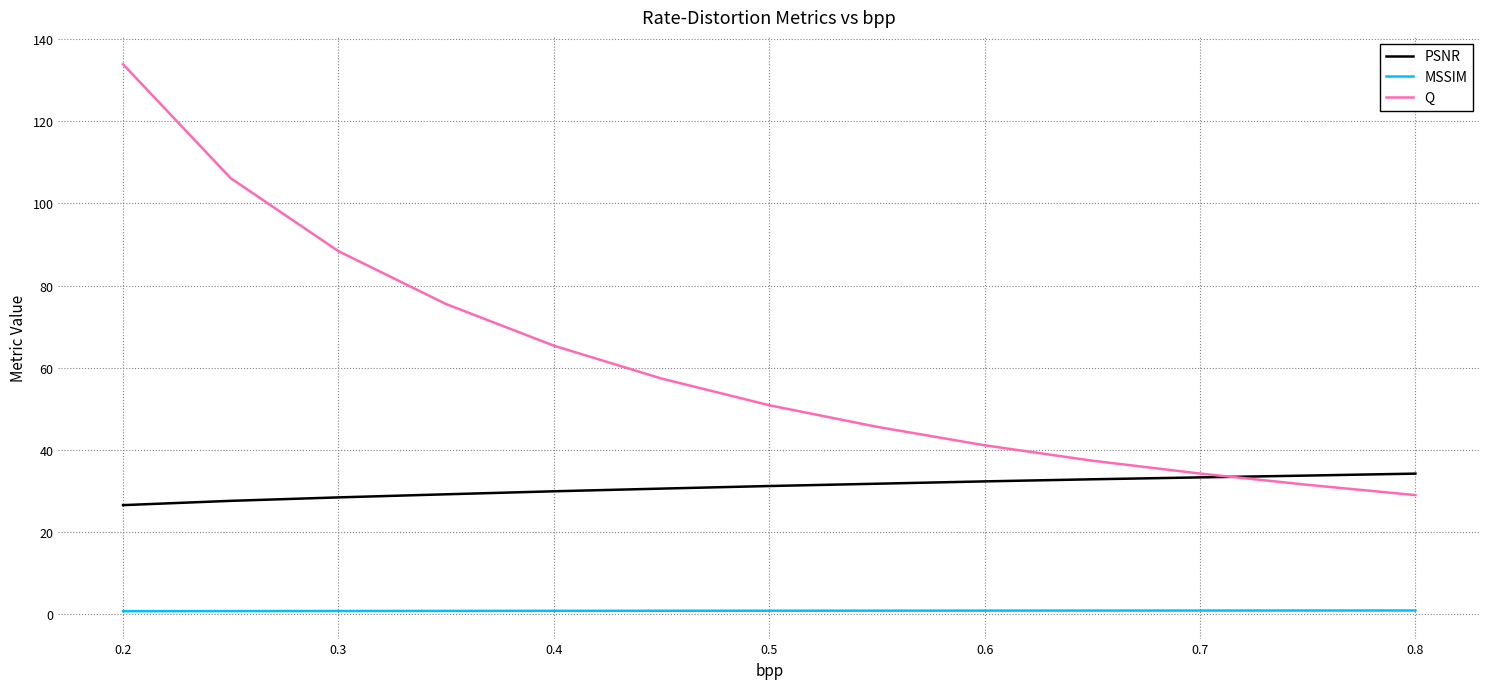

List the series in order of their peak value, highest first.

Q, PSNR, MSSIM